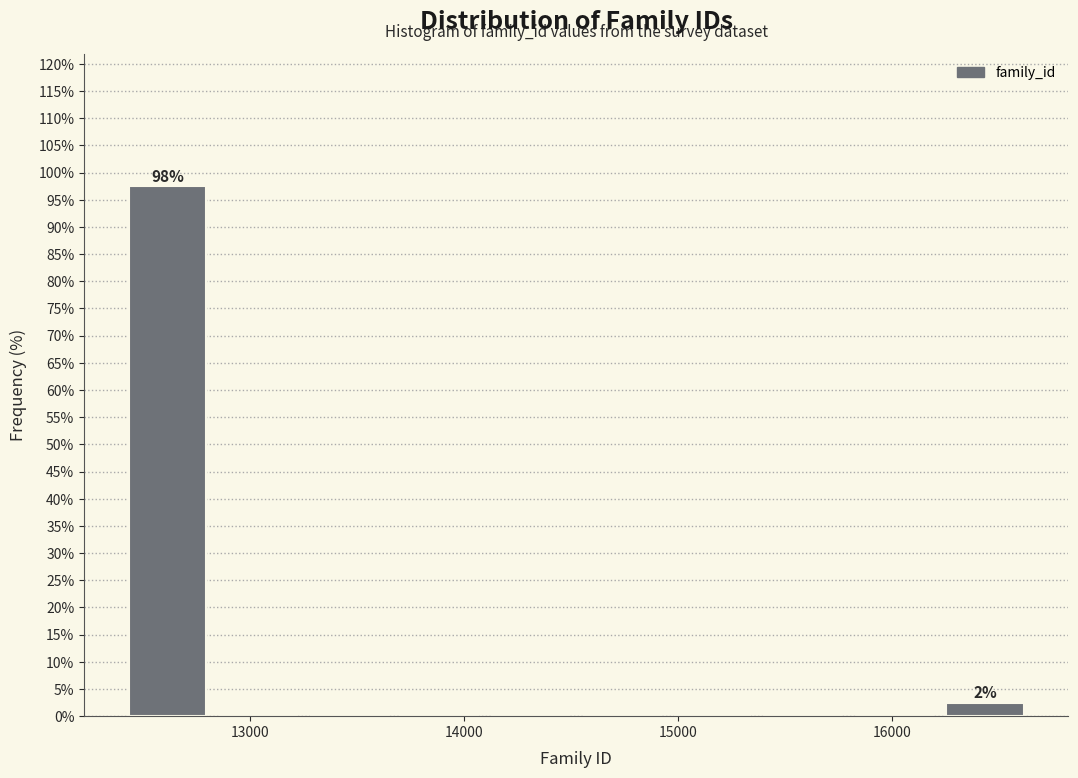

Which range on the x-axis has the tallest bar?

12400 to 12800